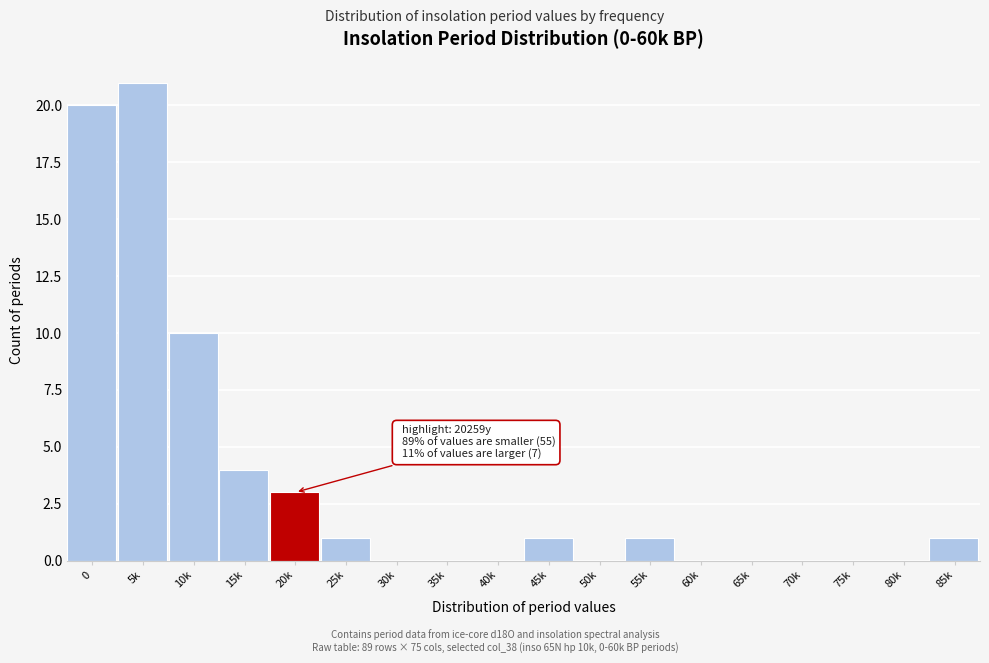

Reading left to right, what are all the values shown in this chart?

0=20	5k=21	10k=10	15k=4	20k=3	25k=1	30k=0	35k=0	40k=0	45k=1	50k=0	55k=1	60k=0	65k=0	70k=0	75k=0	80k=0	85k=1